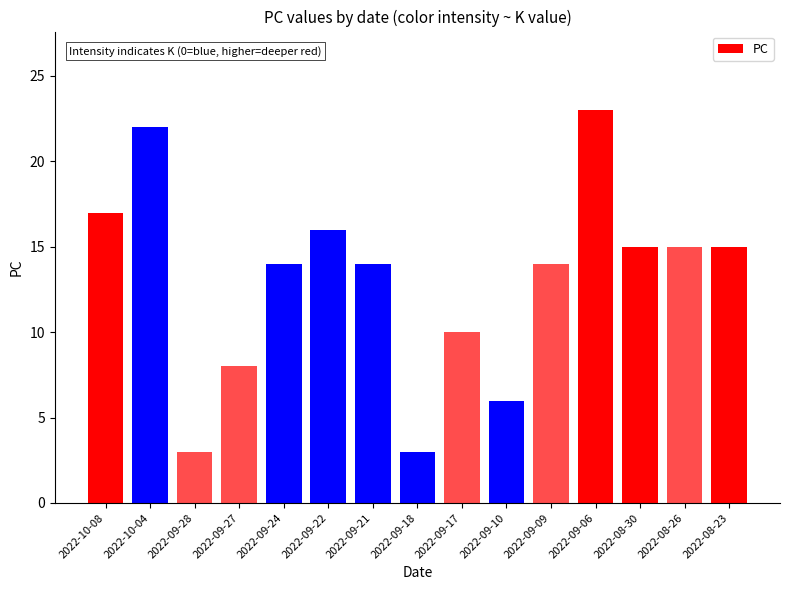

What is the average value?

13